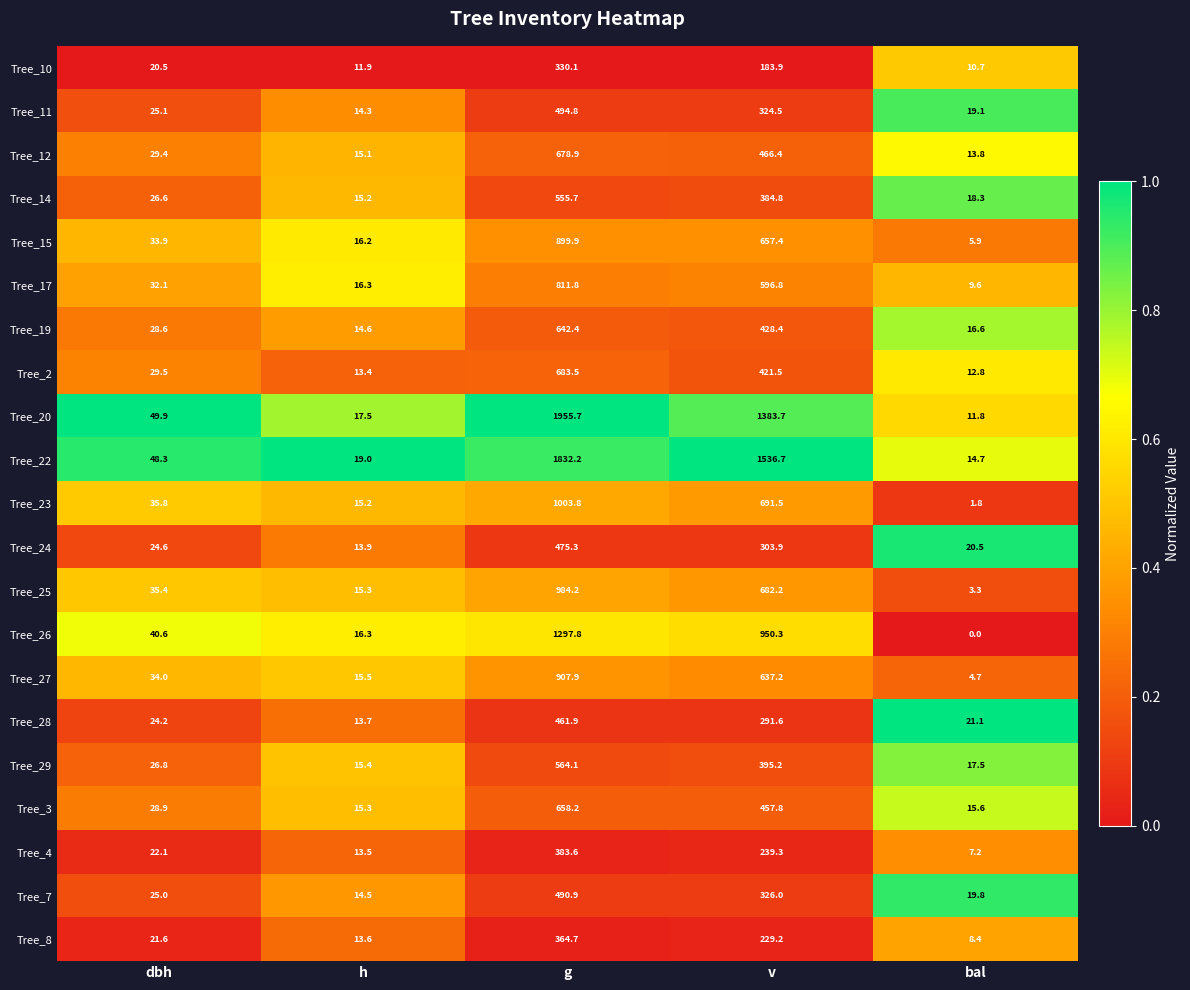

Between h and v, which series saw the biggest shift?

Tree_22